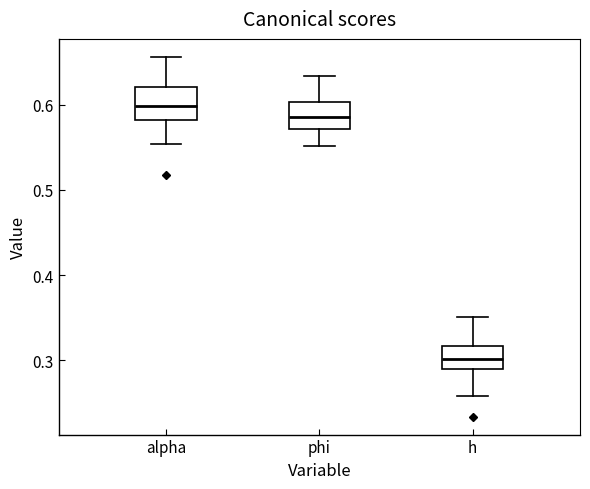

Where does the upper whisker of the box for h end on the y-axis? The values are not printed on the chart, so give them approximately, as read against the axis.

0.35